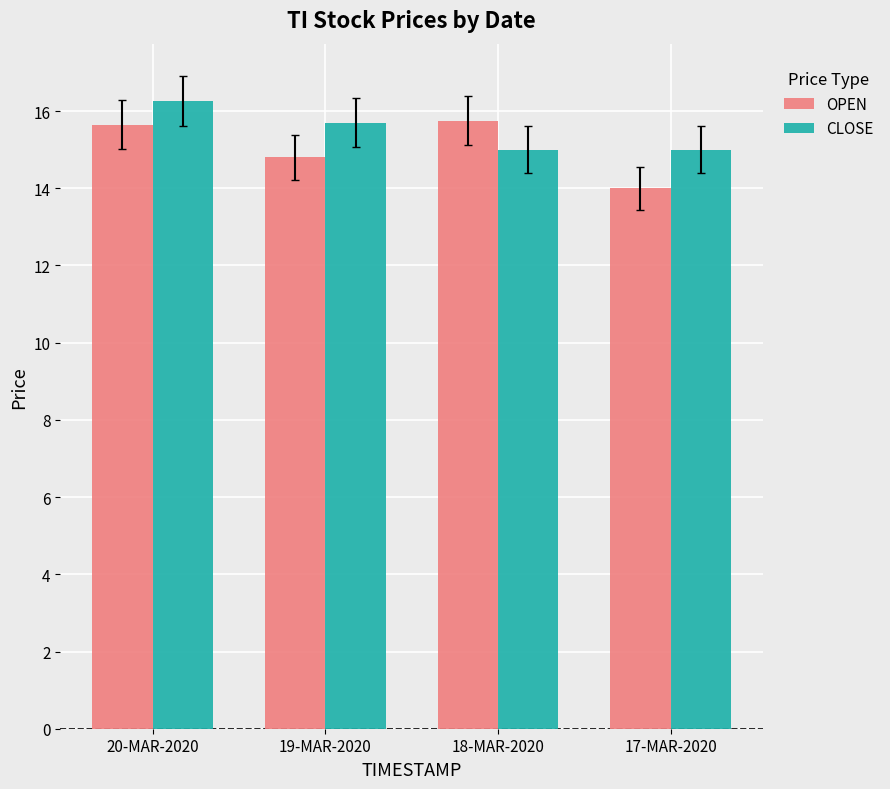

Count the number of data series in this chart.

2